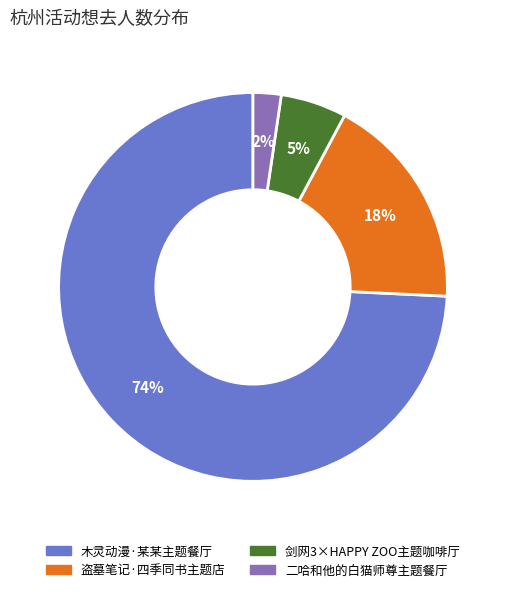

Is there any slice that represents more than half of the pie?

Yes